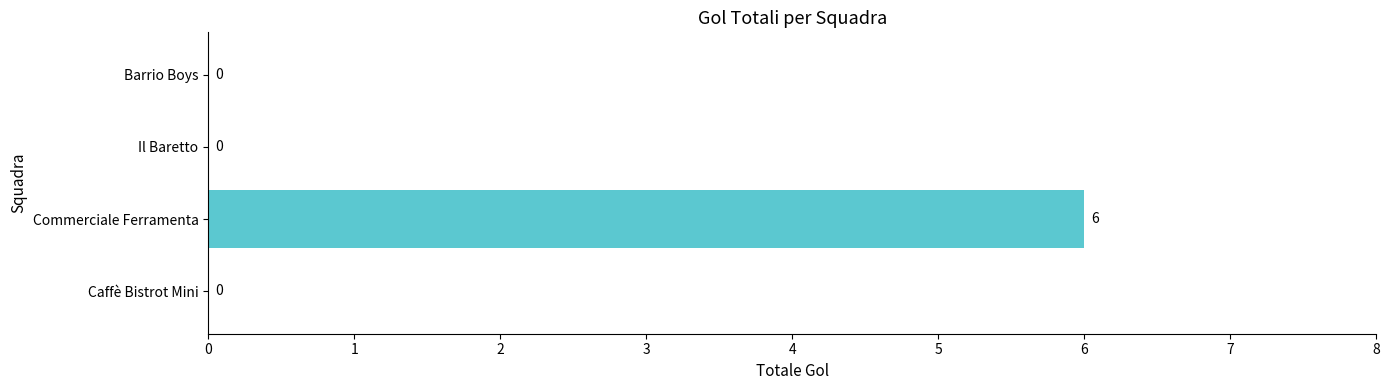

What is the sum of all values?

6